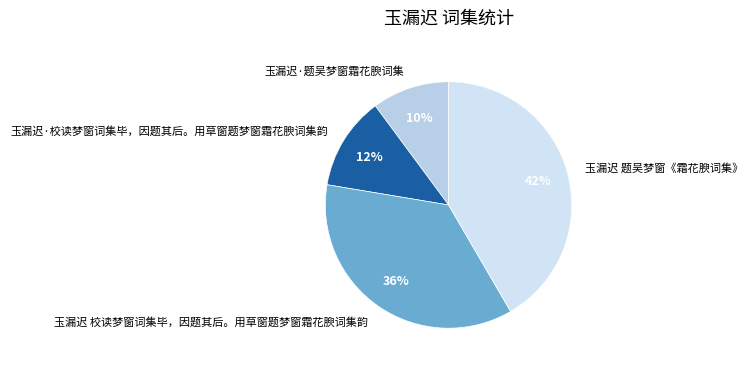

What percentage is the 玉漏迟·题吴梦窗霜花腴词集 slice, to the nearest percent?

10%